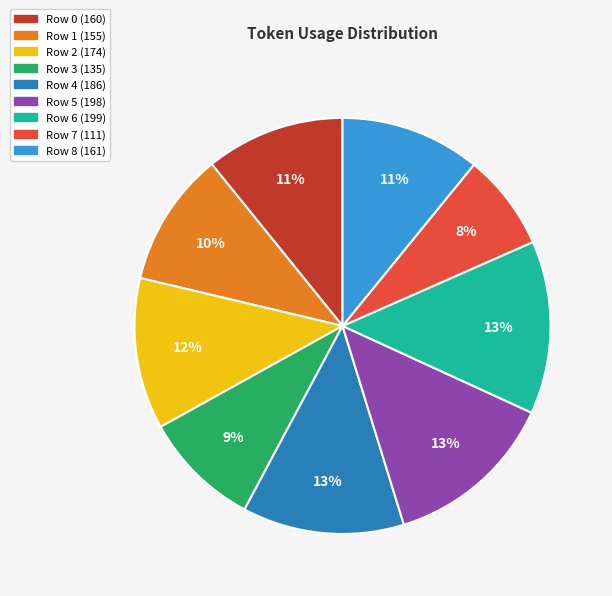

Which has a higher value, Row 1 or Row 3?

Row 1